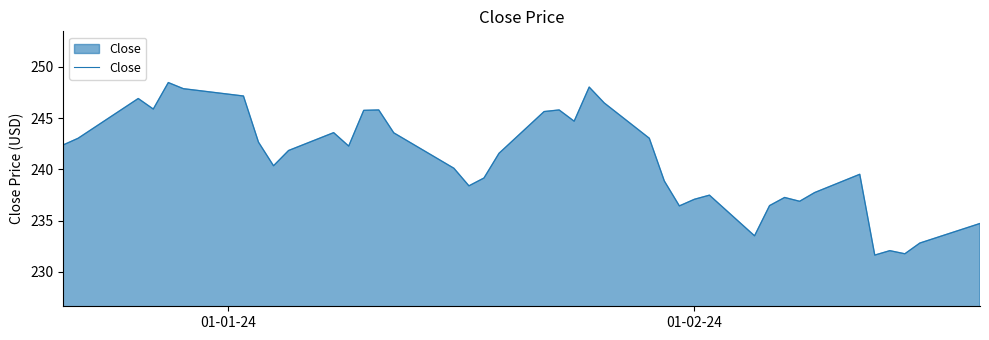

What is the difference between the maximum and minimum values?

16.8